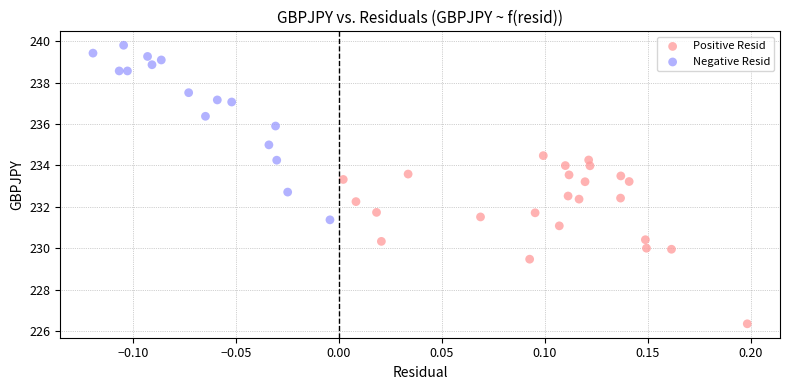

Which series reaches the maximum Y coordinate?

Negative Resid